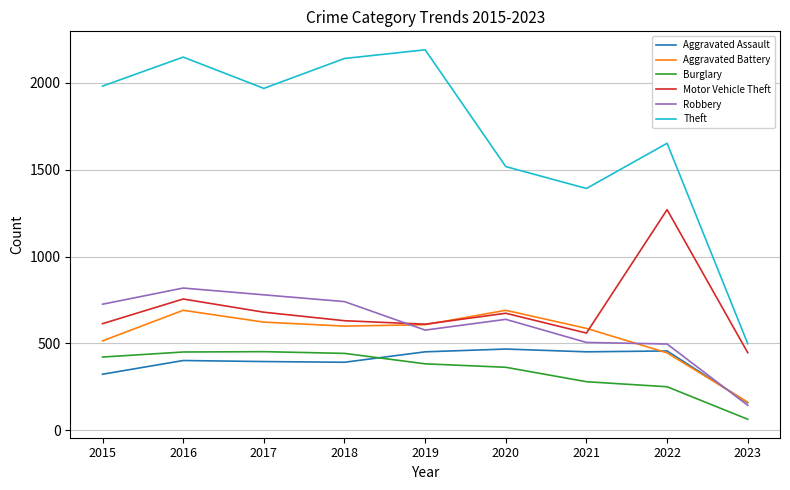

At which label does Burglary reach its minimum?

2023